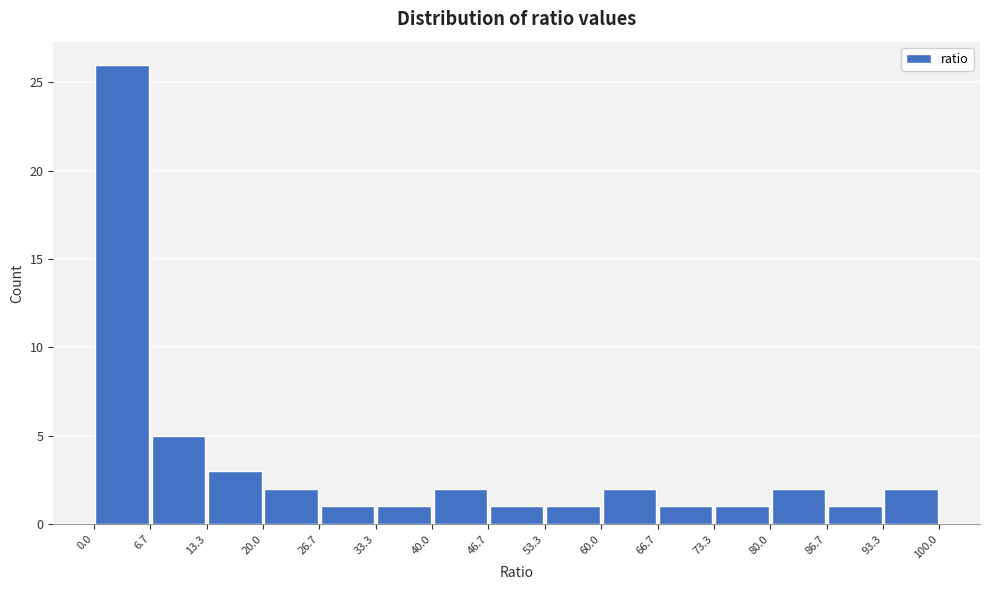

Reading left to right, list every bar in this chart as the range it spans on the x-axis followed by its height. The values are not printed on the chart, so give them approximately, as read against the axis.

0.0 to 6.7: 26
6.7 to 13.3: 5
13.3 to 20.0: 3
20.0 to 26.7: 2
26.7 to 33.3: 1
33.3 to 40.0: 1
40.0 to 46.7: 2
46.7 to 53.3: 1
53.3 to 60.0: 1
60.0 to 66.7: 2
66.7 to 73.3: 1
73.3 to 80.0: 1
80.0 to 86.7: 2
86.7 to 93.3: 1
93.3 to 100.0: 2